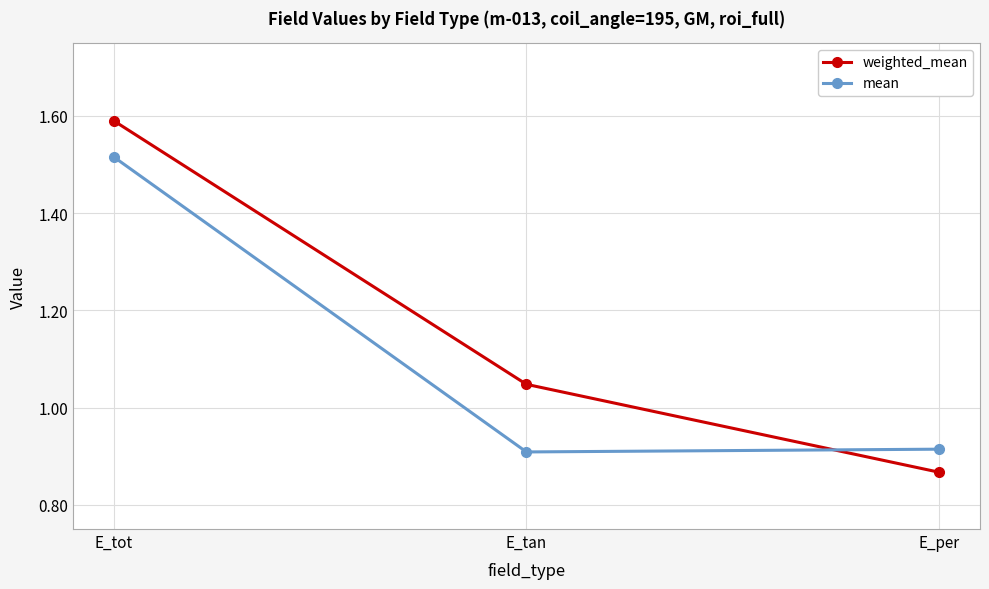

What is the label of the 1st point from the right?

E_per